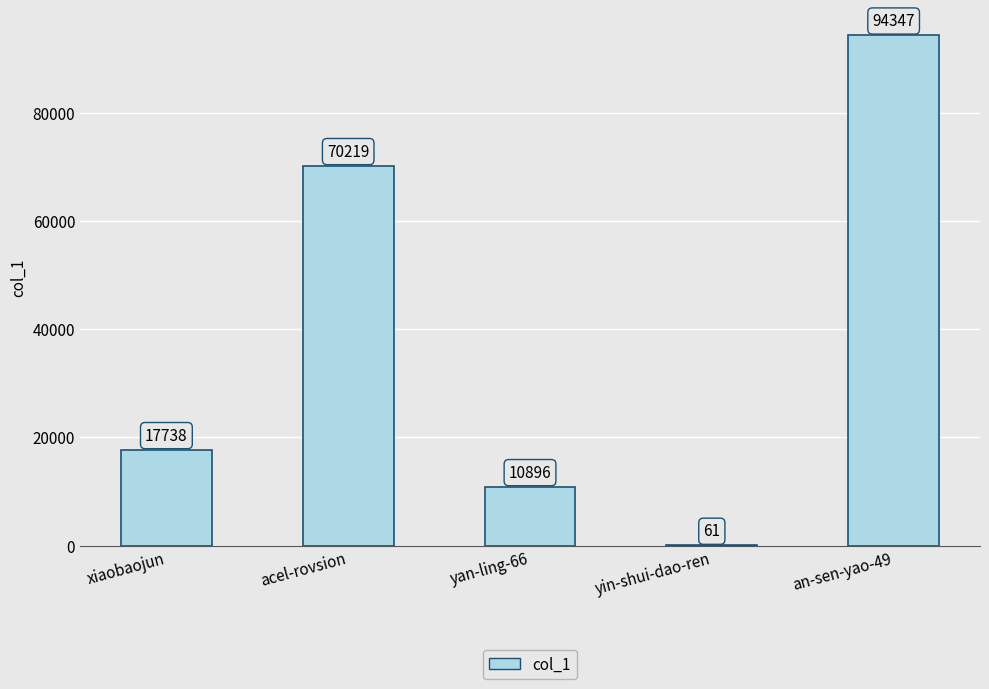

Reading right to left, what are all the values shown in this chart?

an-sen-yao-49=94347	yin-shui-dao-ren=61	yan-ling-66=10896	acel-rovsion=70219	xiaobaojun=17738